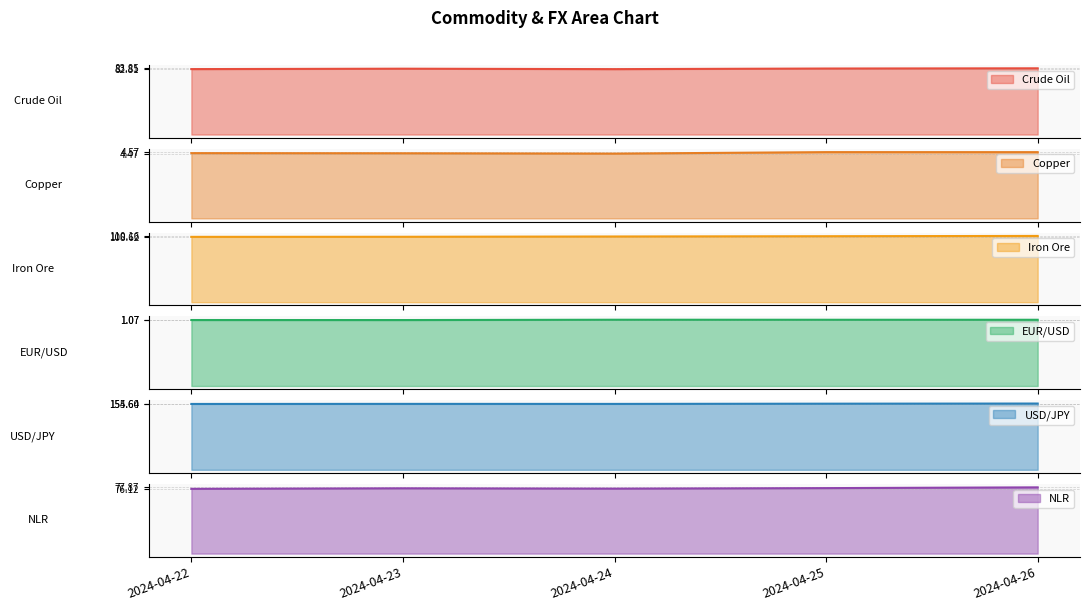

What is the smallest value displayed?

1.1